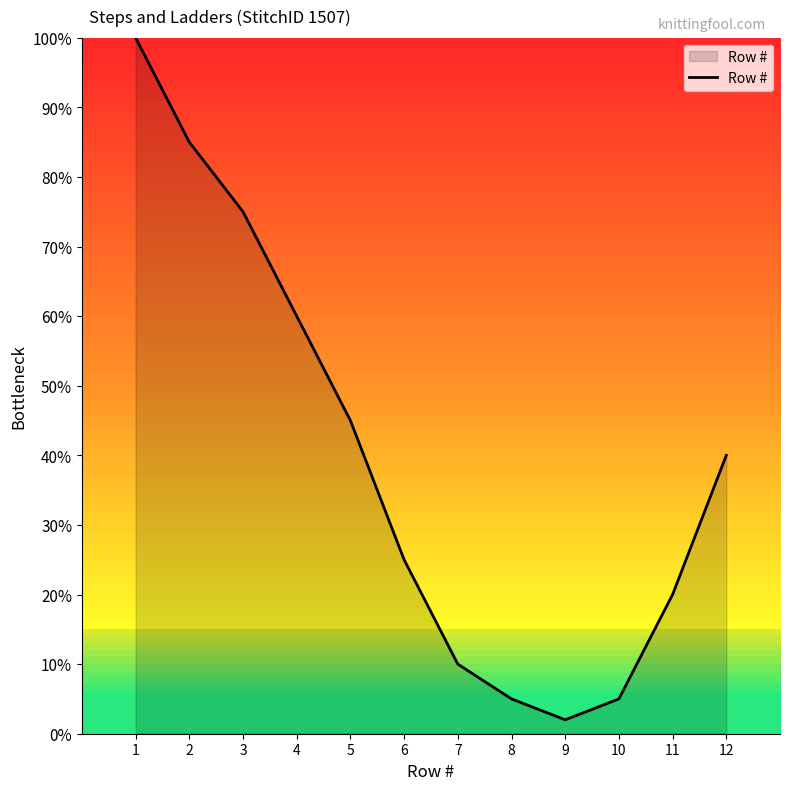

True or false: there are more than 0 points higher than both neighbors.

False